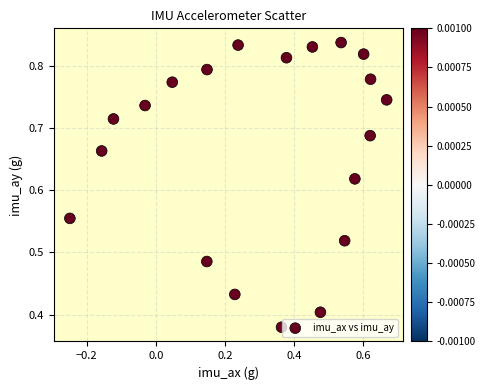

What is the range of X values (max minus min)?

0.9